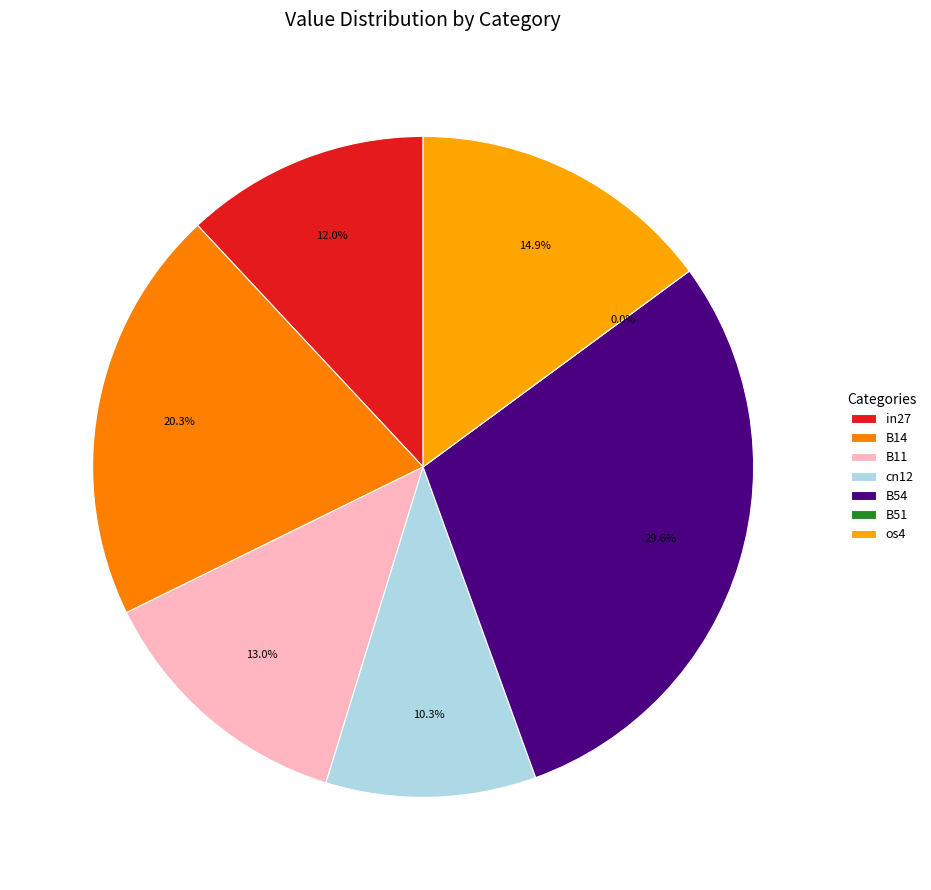

Is it true that B11 is 13% of the pie?

True